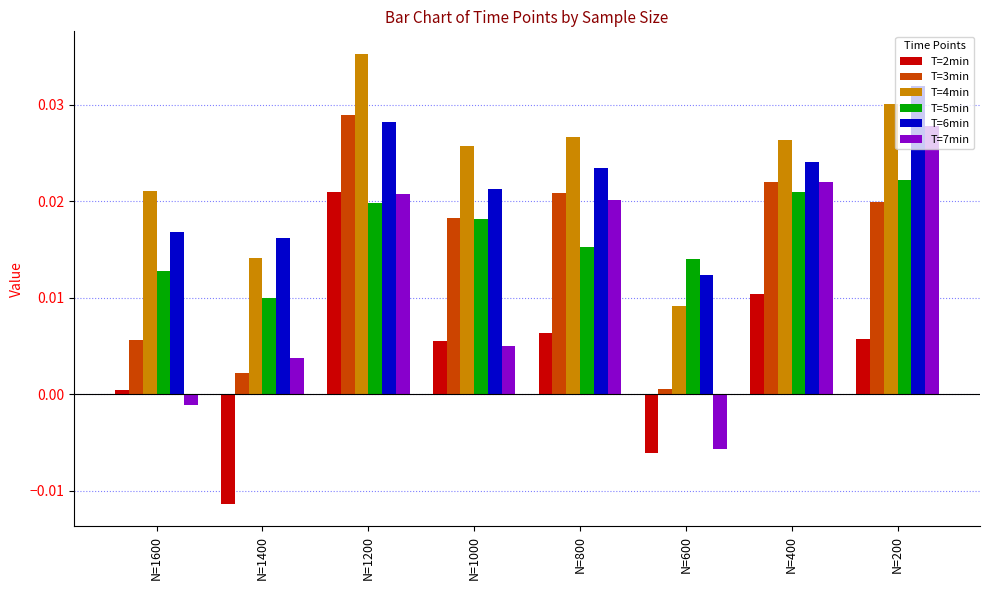

Rank the series at N=800 from lowest to highest value.

T=2min, T=5min, T=7min, T=3min, T=6min, T=4min